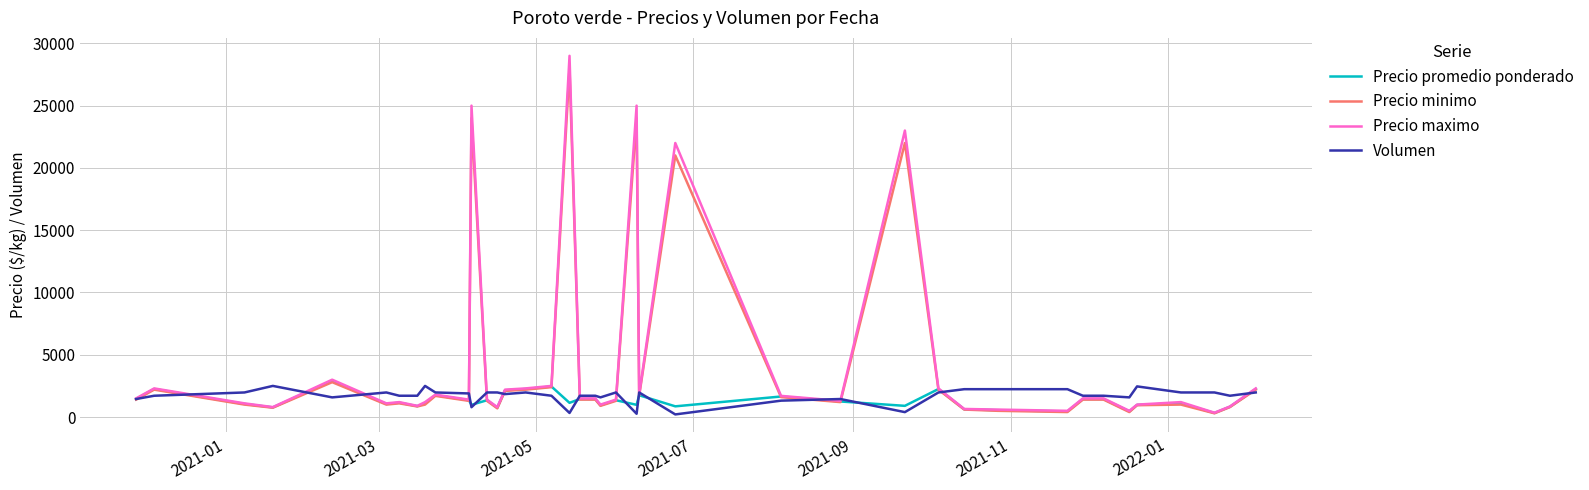

What is the maximum value for Volumen?

2500.0